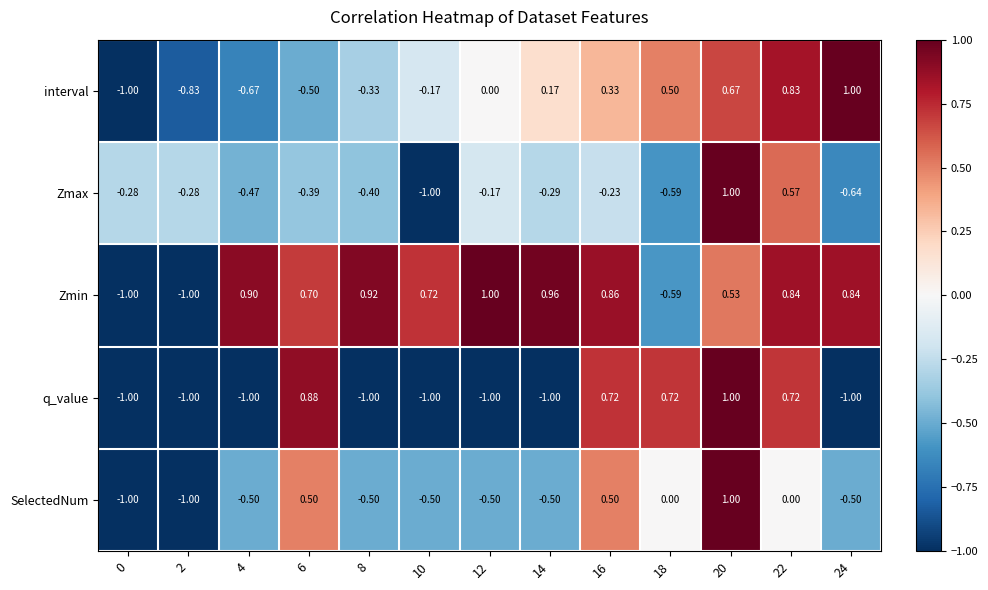

How many negative values does the Zmin series have?

3